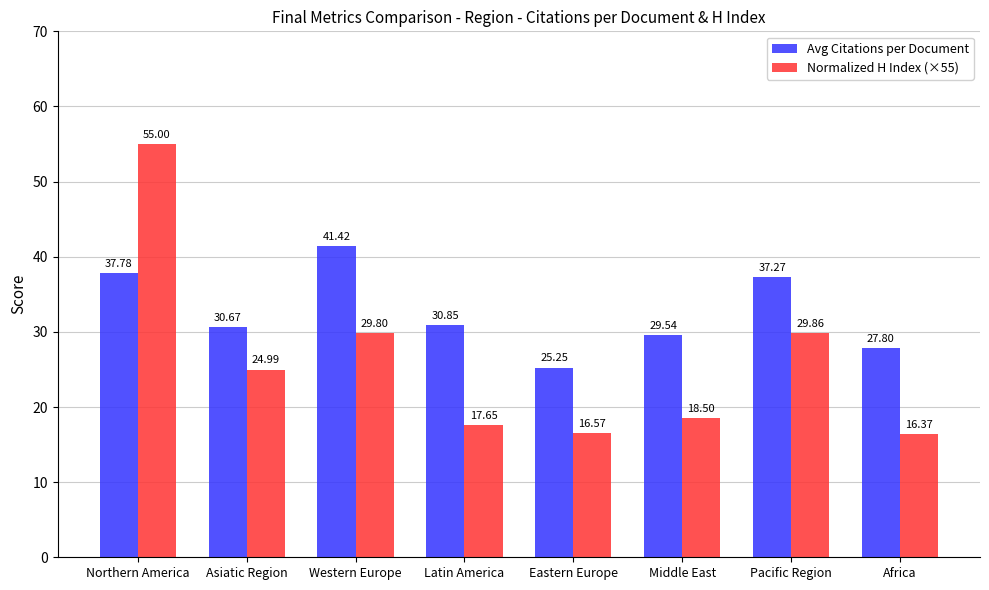

Which category has the lowest value in the Avg Citations per Document series?

Eastern Europe